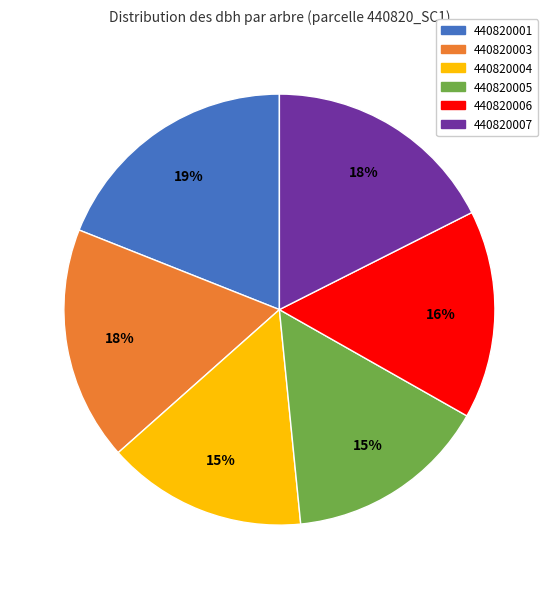

How many slices are in this pie chart?

6